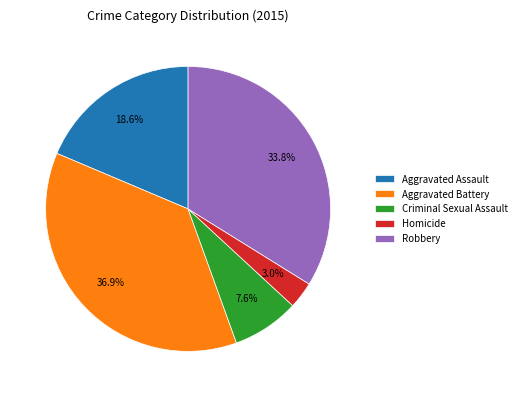

Rank the categories by value from highest to lowest.

Aggravated Battery, Robbery, Aggravated Assault, Criminal Sexual Assault, Homicide